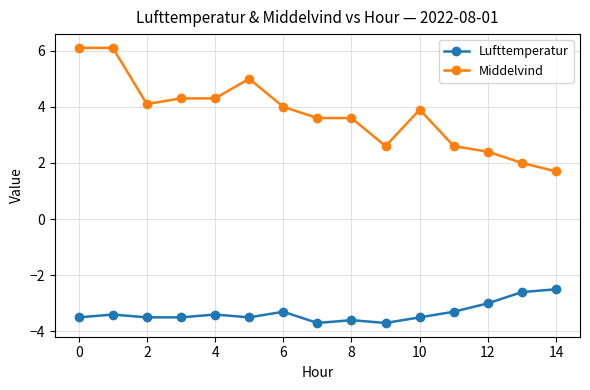

List the series in order of their overall mean, lowest first.

Lufttemperatur, Middelvind